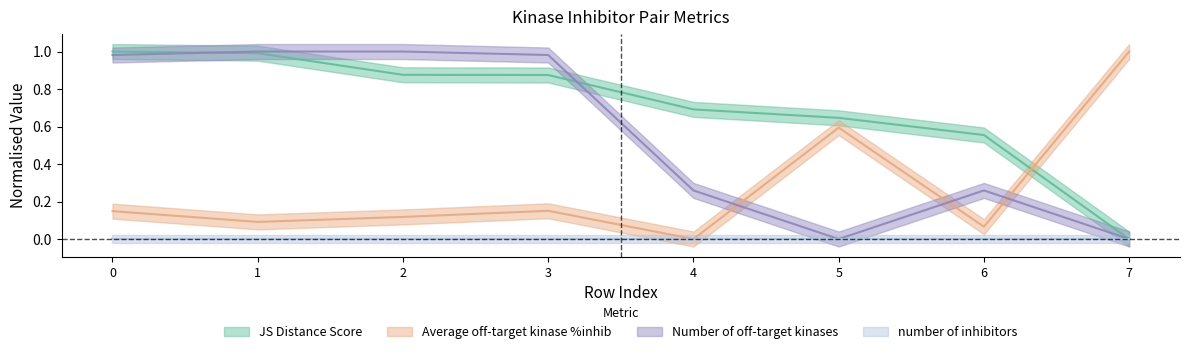

After their last crossing, which series has the higher values: Number of off-target kinases or JS Distance Score?

JS Distance Score